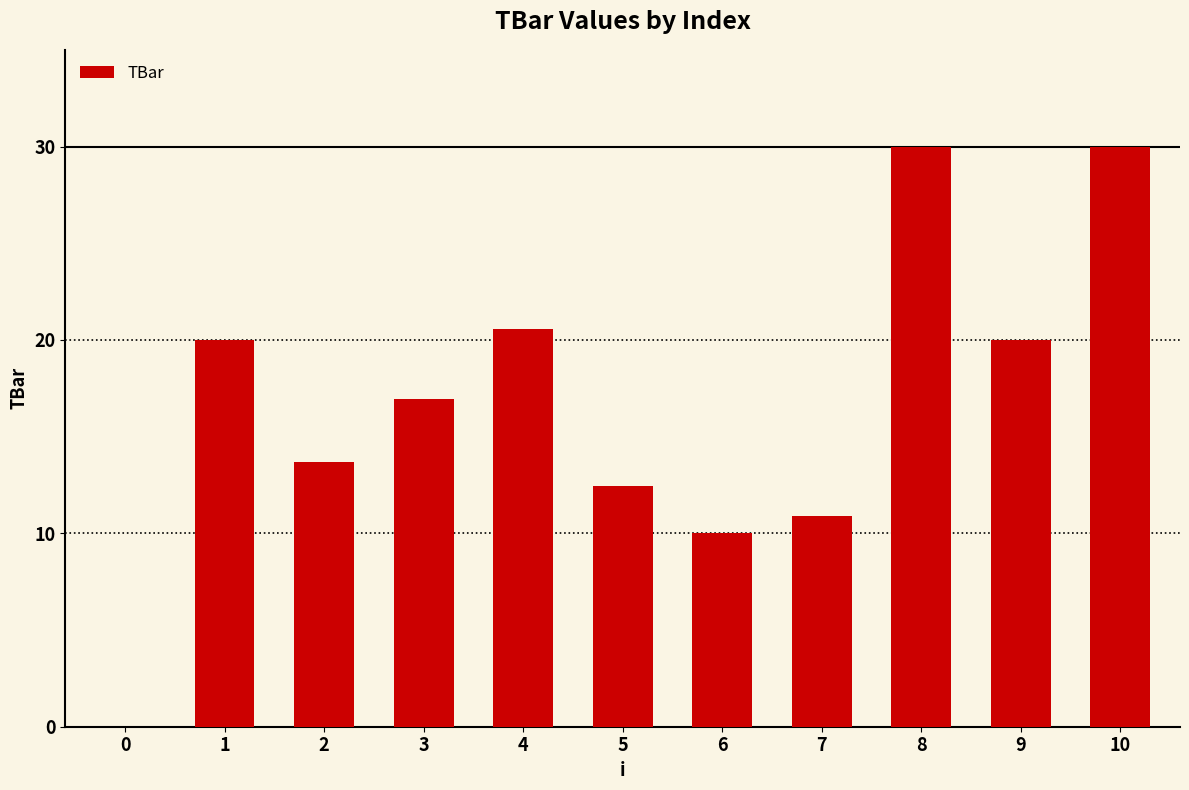

Where does the data first go above 16?

1